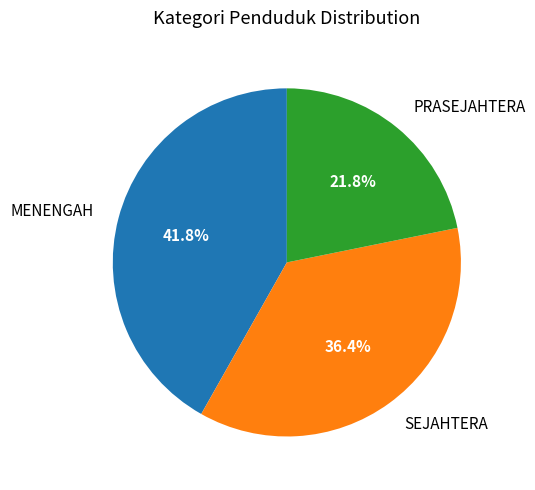

What percentage is the SEJAHTERA slice, to the nearest percent?

36%